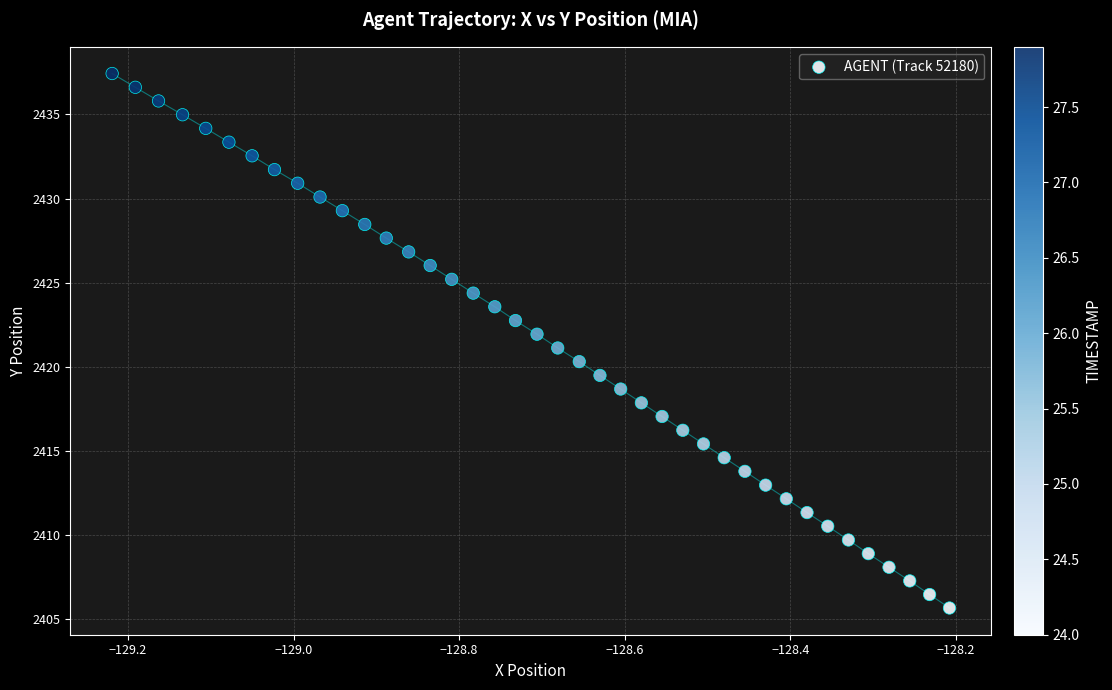

What is the range of Y values (max minus min)?

31.8